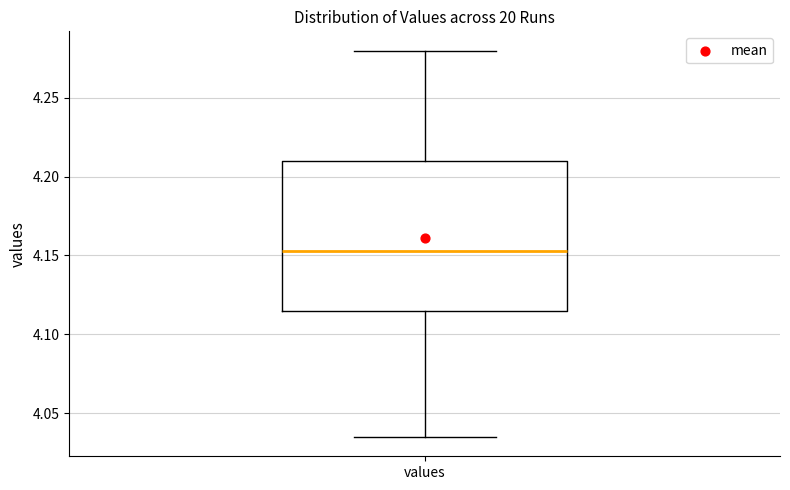

Where does the median line of the box for values sit on the y-axis? The values are not printed on the chart, so give them approximately, as read against the axis.

4.155